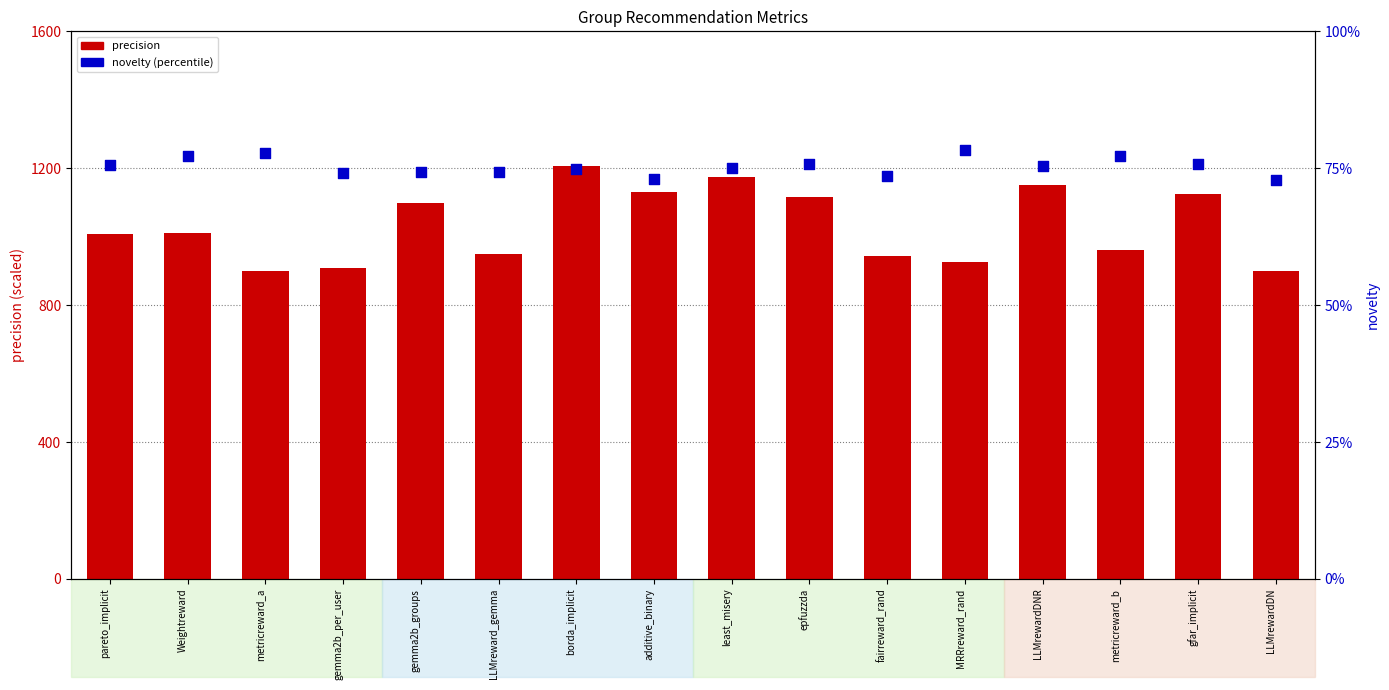

Which series contains the lowest Y value?

novelty